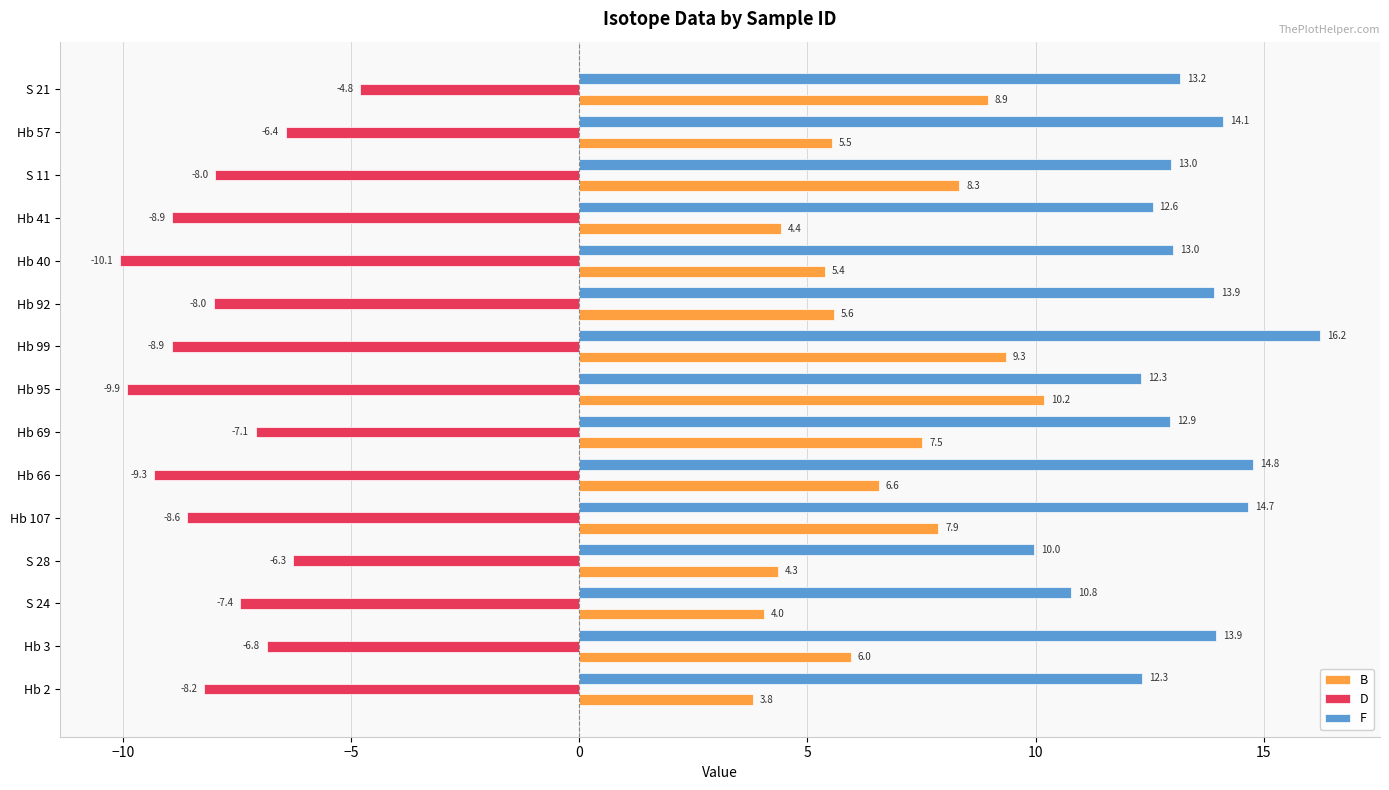

Is it true that B equals 14.1 at Hb 99?

False